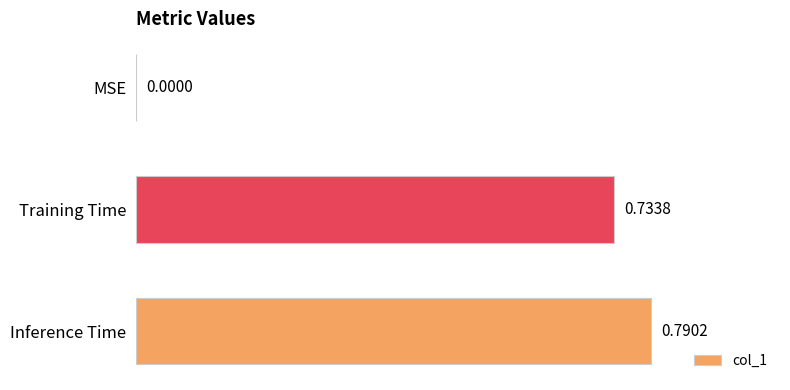

What is the change in value from Training Time to Inference Time?

+0.1